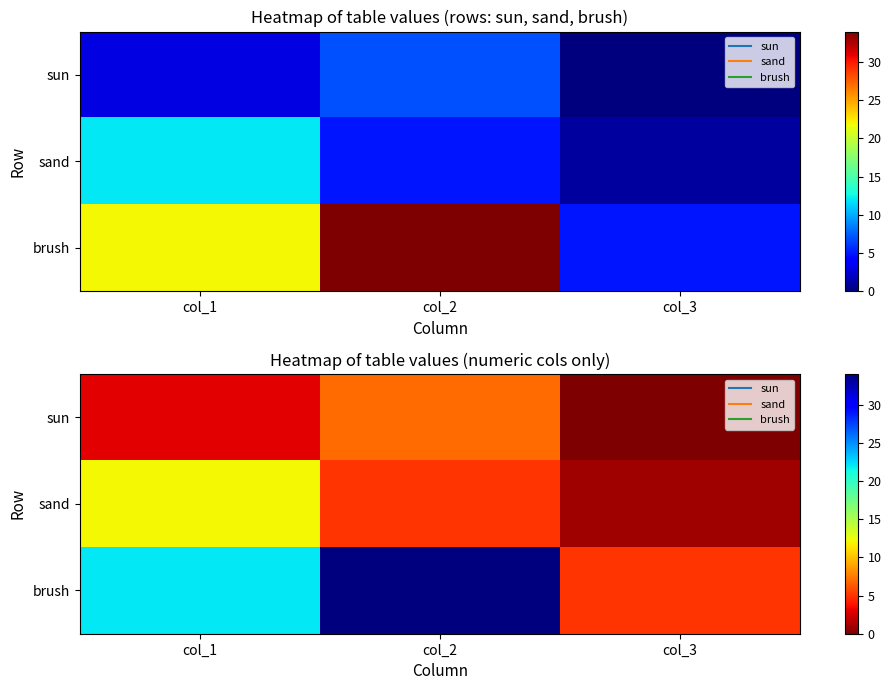

How many values in the sand series exceed 5?

1